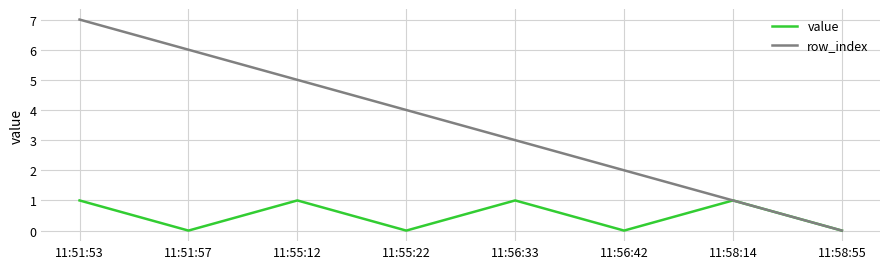

What position from the right is 11:58:14?

2